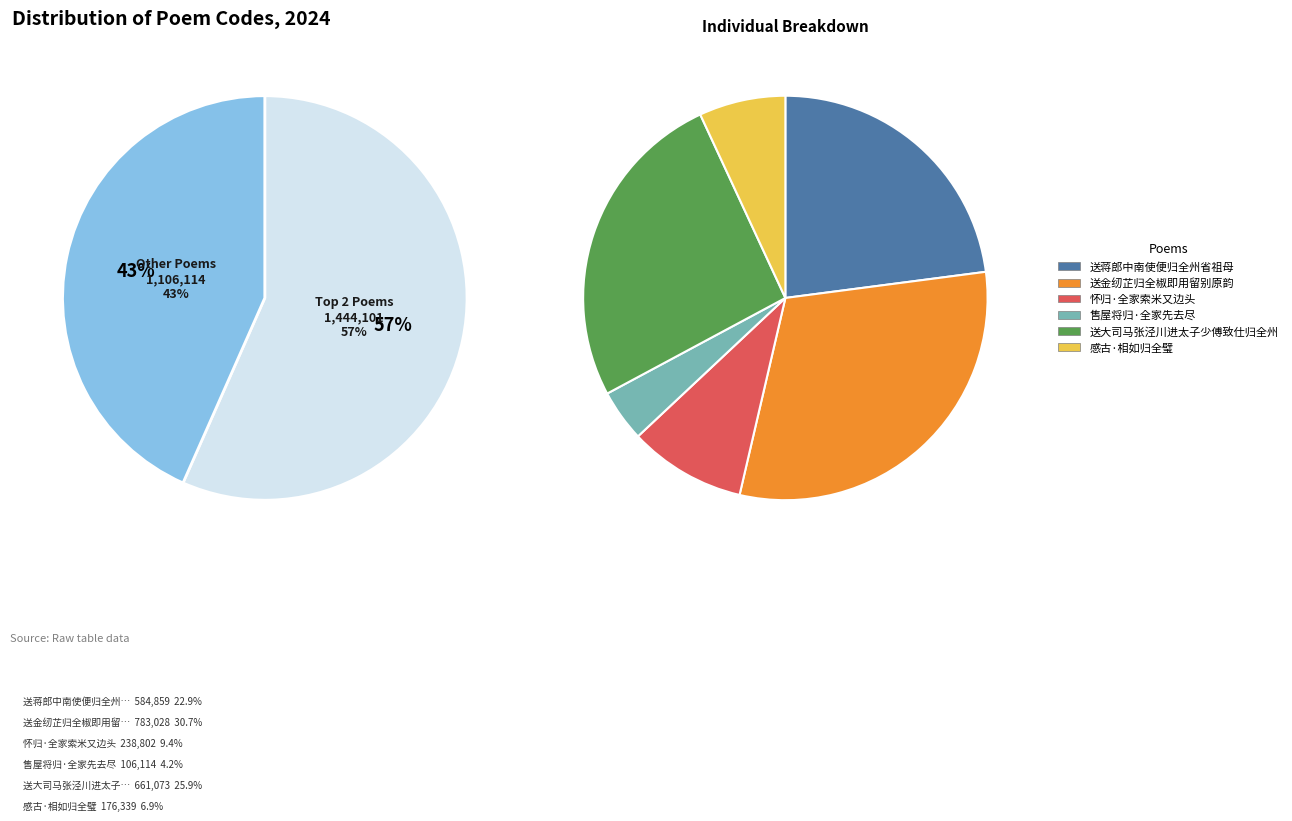

Which slice is the largest?

送金纫芷归全椒即用留别原韵